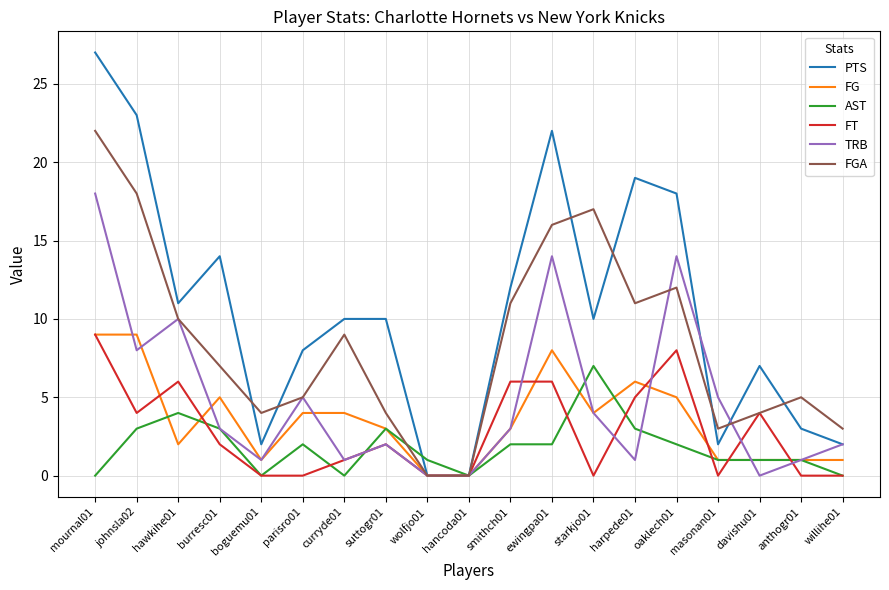

The PTS series shows 2 at boguemu01. True or false?

True